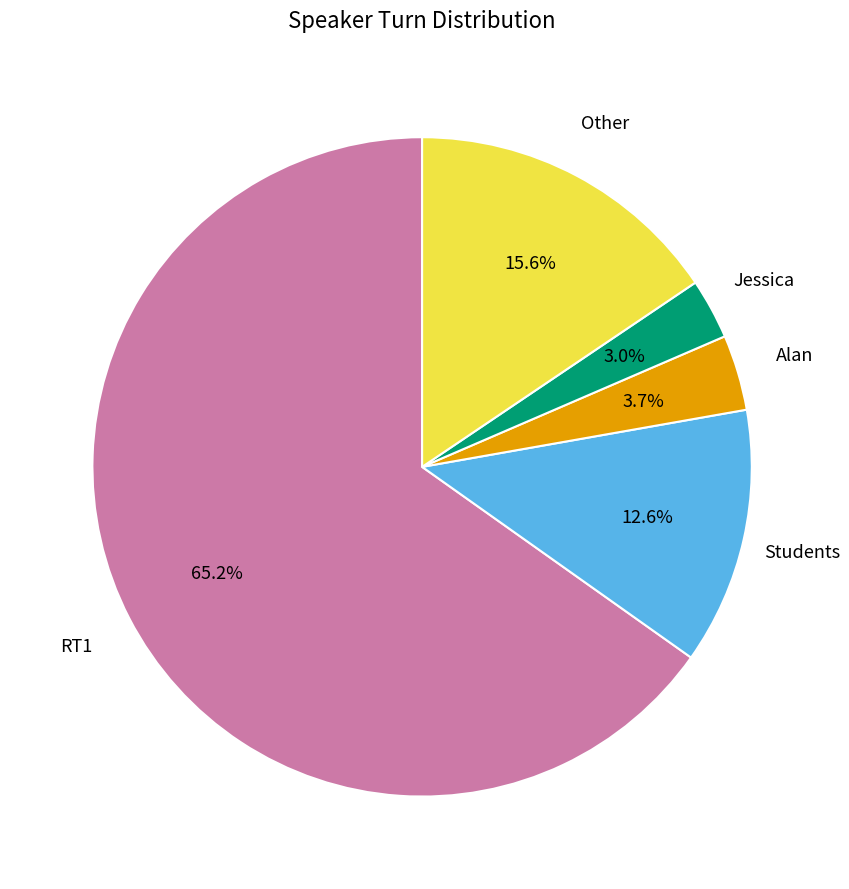

Does any single category account for the majority?

Yes